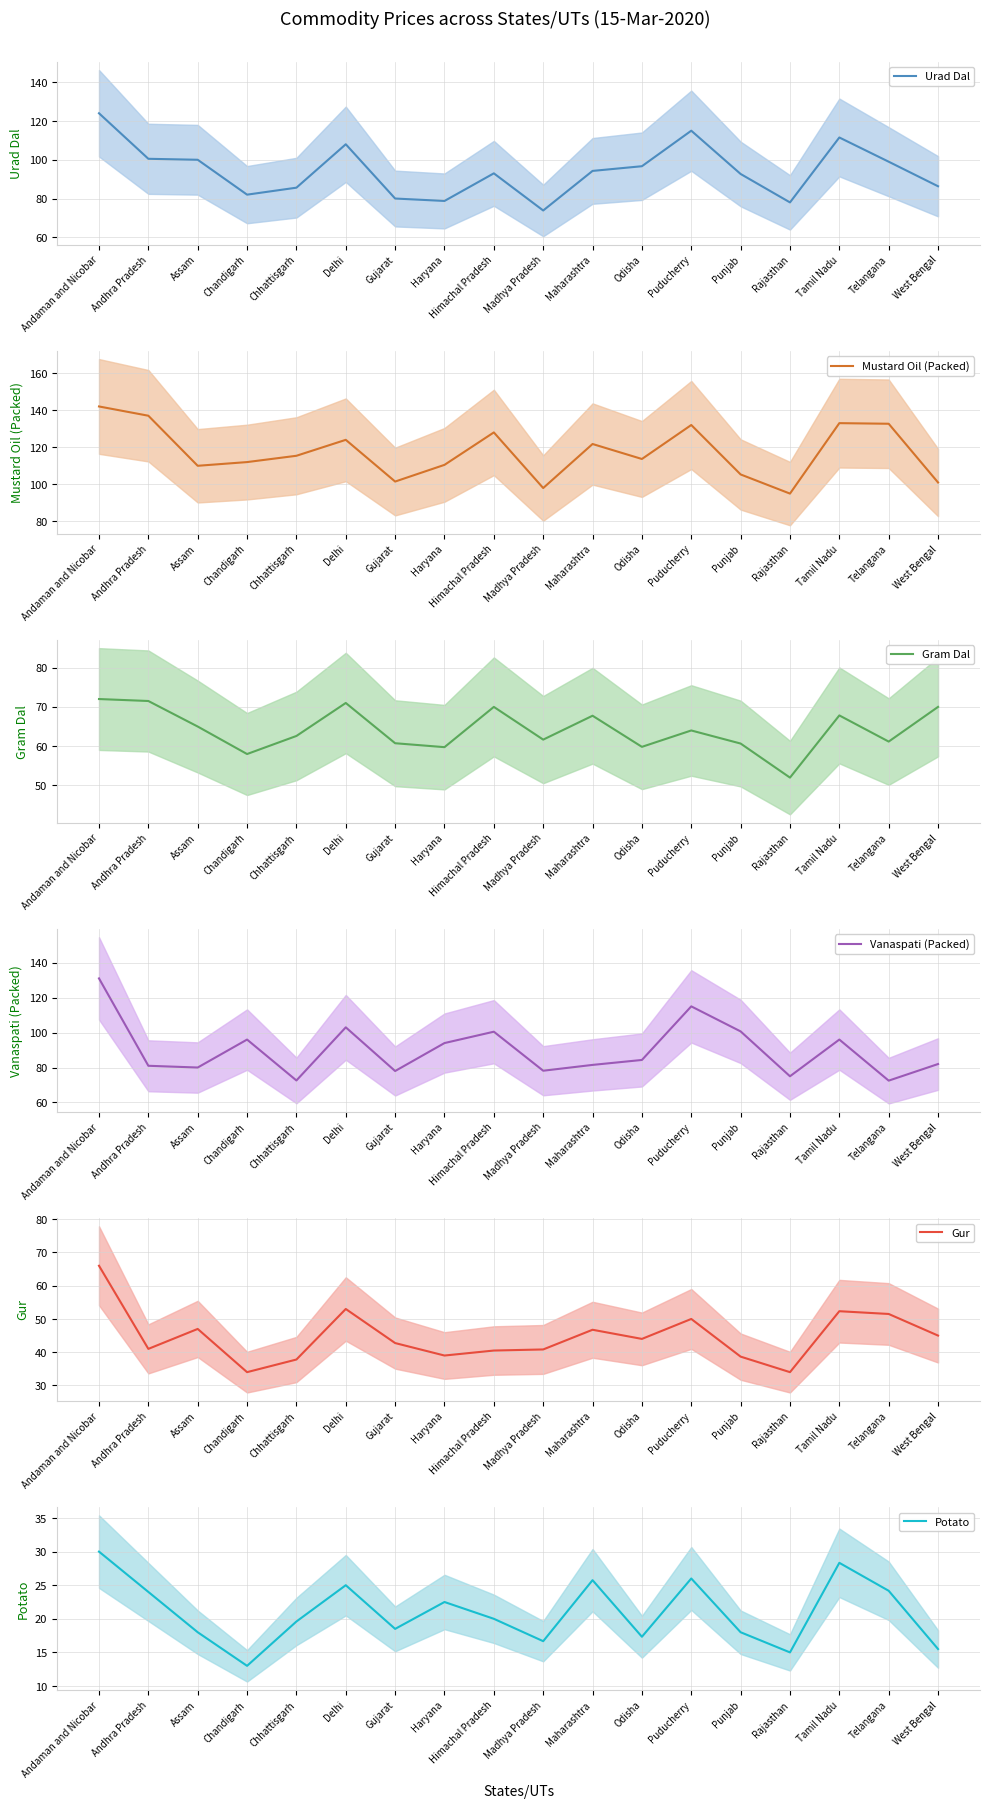

What is the greatest value displayed?

142.0